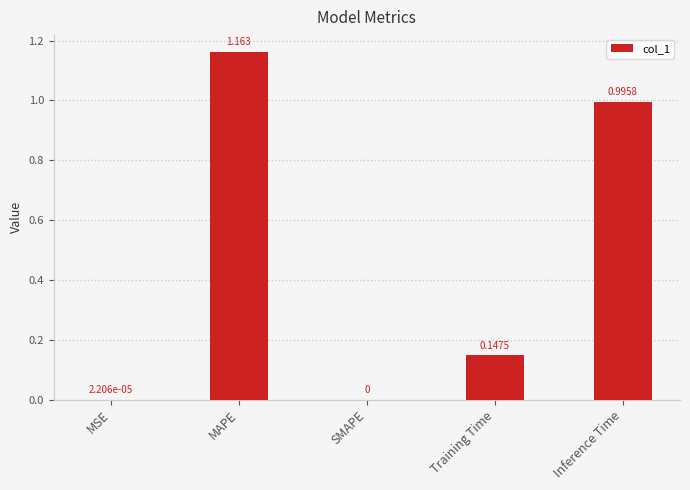

Which label corresponds to the largest value in the chart?

MAPE